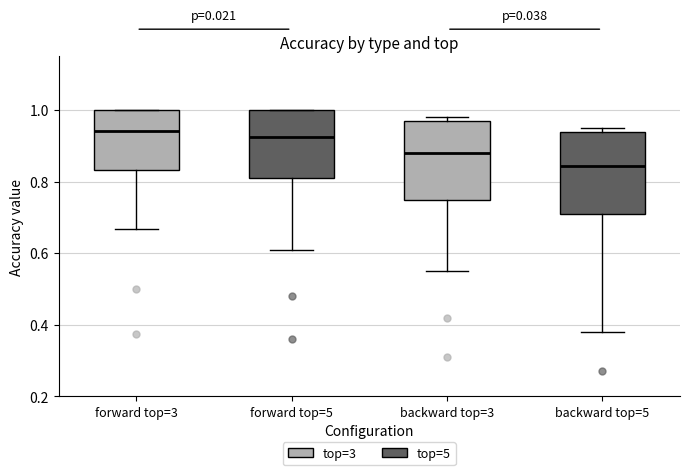

Where is the lower edge of the box for forward top=5 on the y-axis? The values are not printed on the chart, so give them approximately, as read against the axis.

0.82